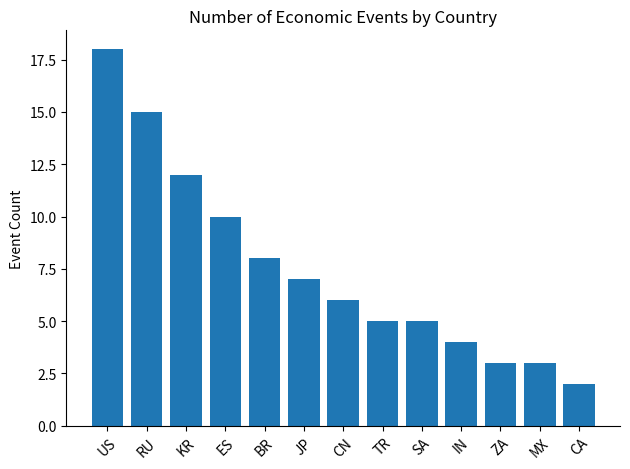

Which has a higher value, ES or RU?

RU